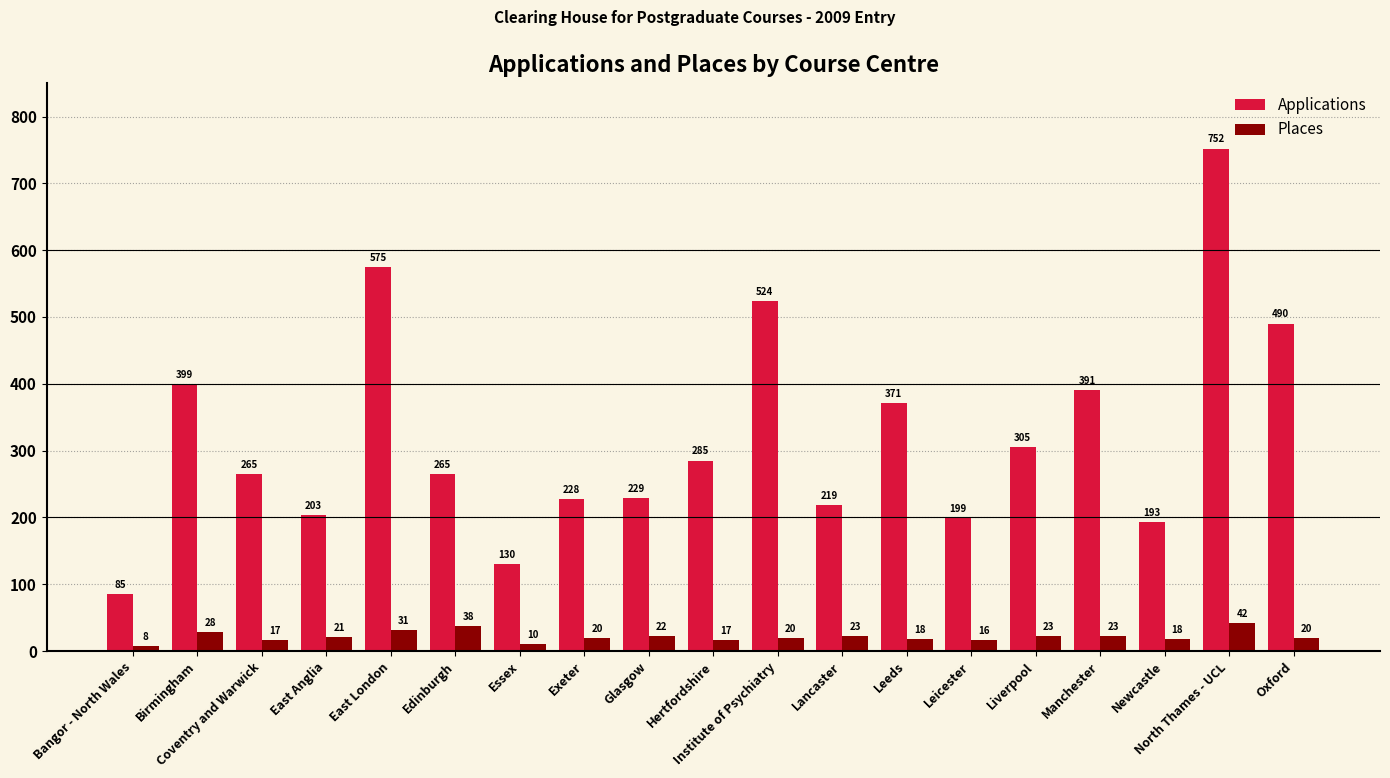

What value does the Places series have at North Thames - UCL?

42